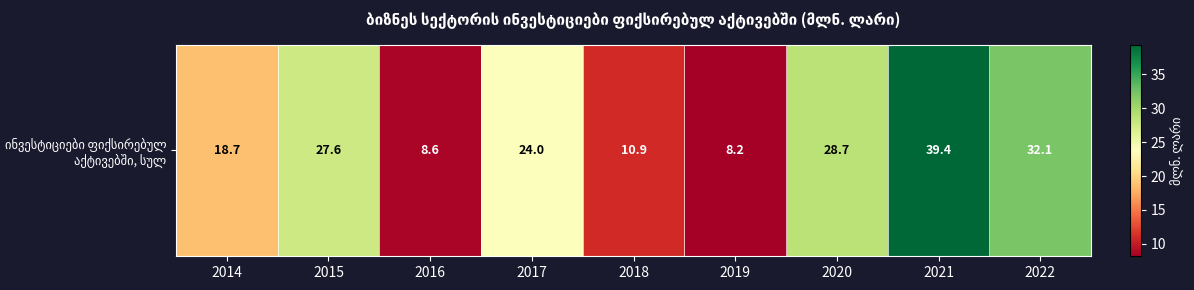

Rank the categories by value from highest to lowest.

2021, 2022, 2020, 2015, 2017, 2014, 2018, 2016, 2019